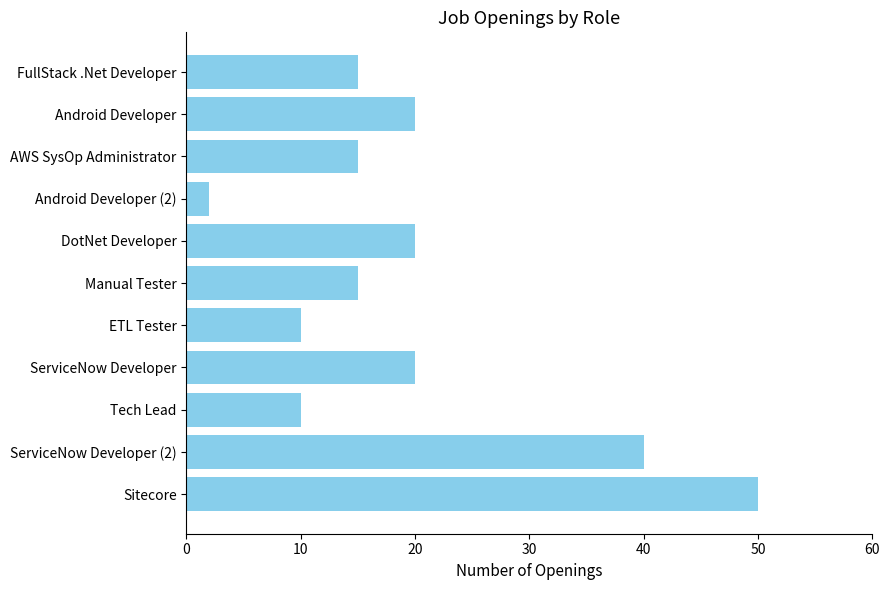

What is the sum of the values at Manual Tester and DotNet Developer?

35